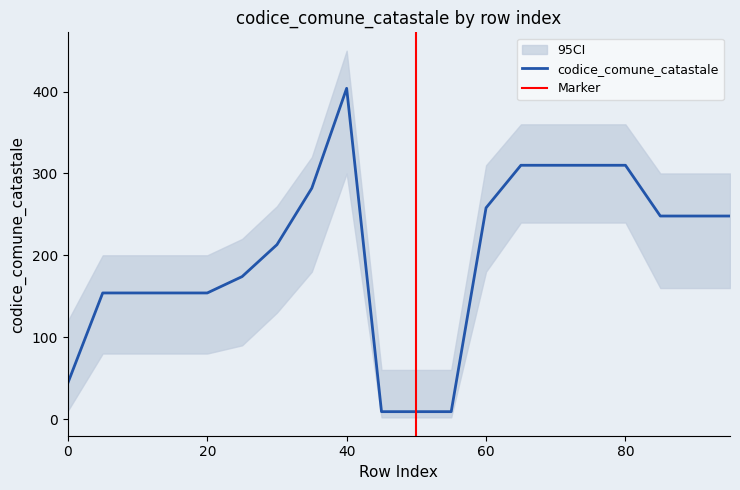

How many points are higher than both their immediate neighbors (excluding endpoints)?

1